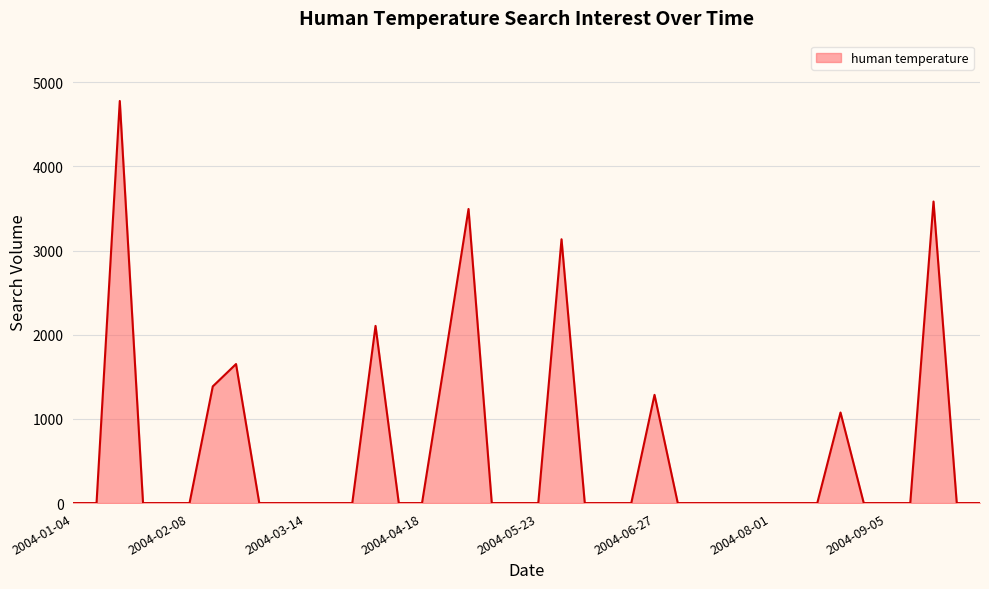

Reading right to left, transcribe all the data shown in this chart.

0.0	0.0	3582.0	0.0	0.0	0.0	1075.7	0.0	0.0	0.0	0.0	0.0	0.0	0.0	1285.8	0.0	0.0	0.0	3134.0	0.0	0.0	0.0	3493.5	1735.3	0.0	0.0	2104.7	0.0	0.0	0.0	0.0	0.0	1651.7	1386.1	0.0	0.0	0.0	4776.3	0.0	0.0